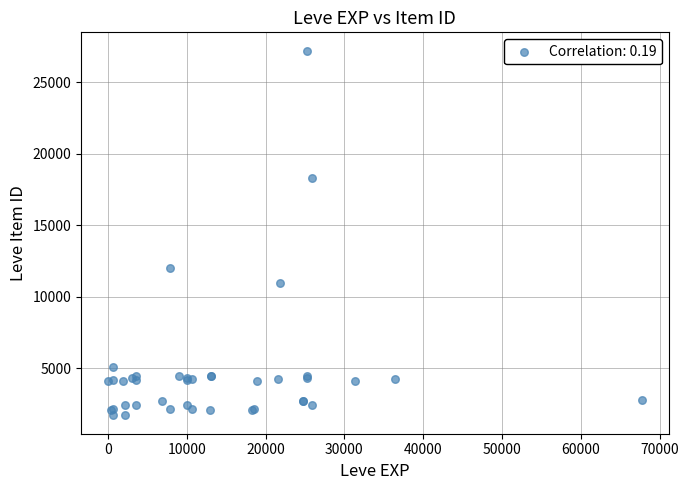

What Y value in the scatter plot is closest to 14448?

12018